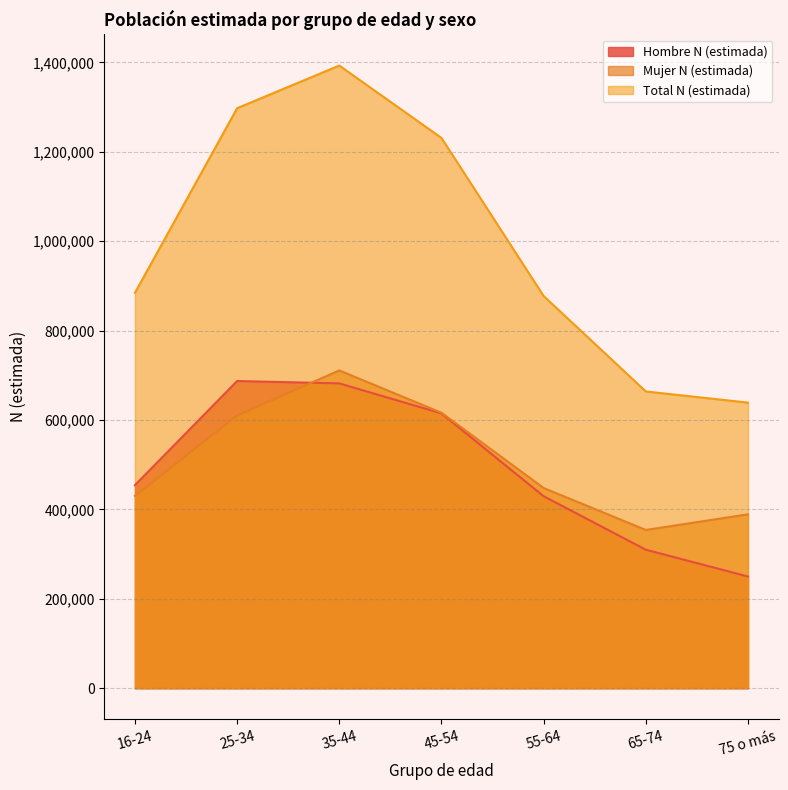

At how many categories does at least one series exceed 361239?

7